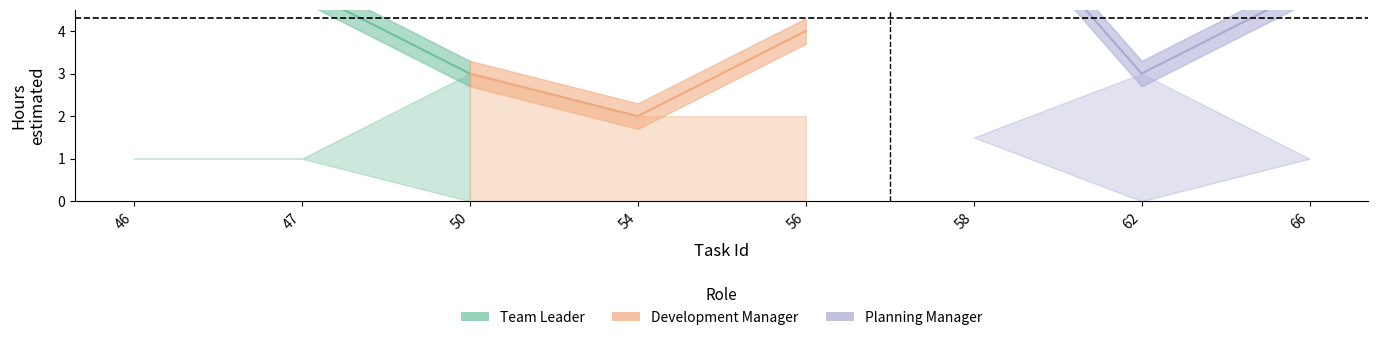

True or false: Planning Manager has more than 0 points higher than both neighbors.

True